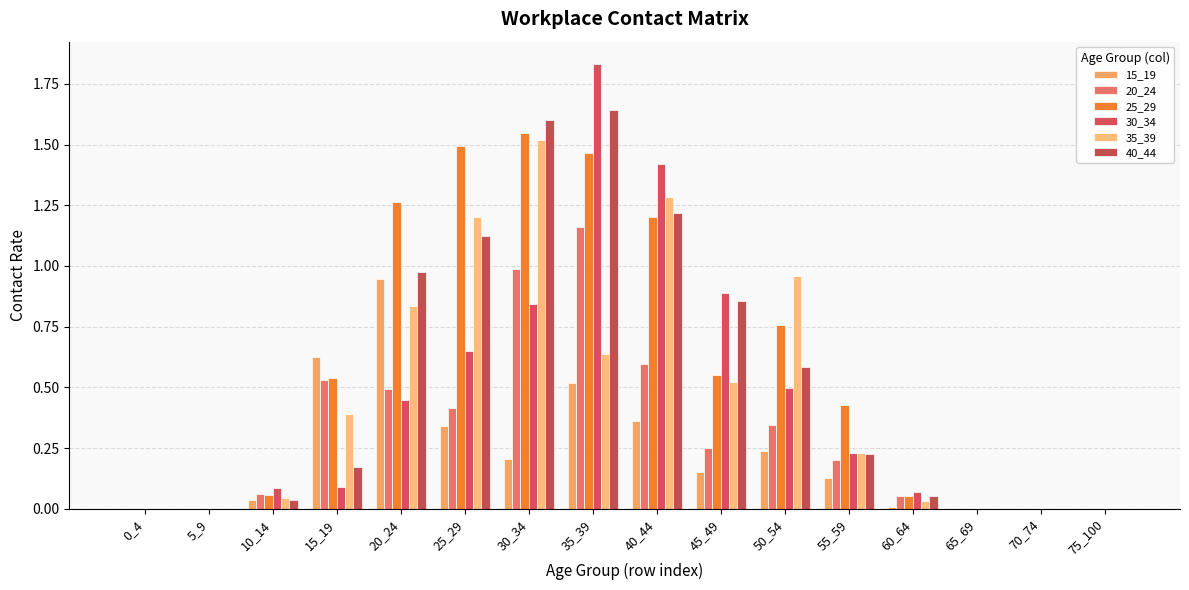

How many groups of bars are there?

16